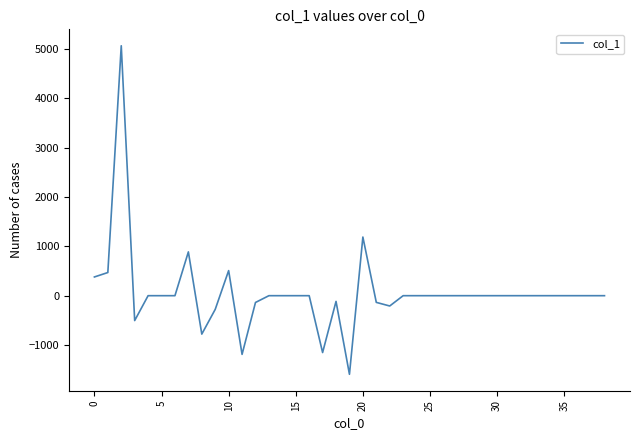

What is the greatest value displayed?

5066.1